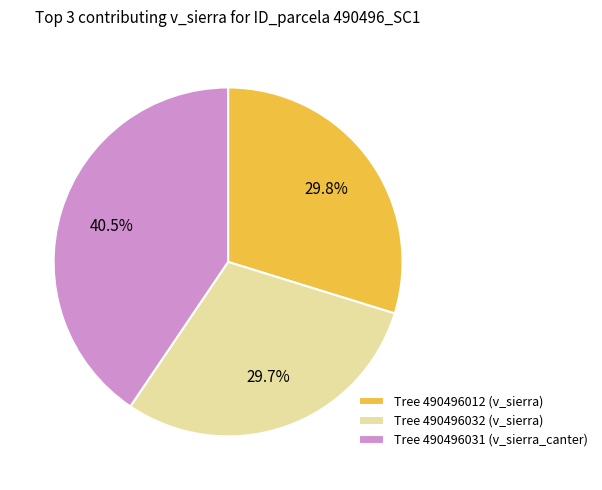

Which slice is the largest?

Tree 490496031 (v_sierra_canter)